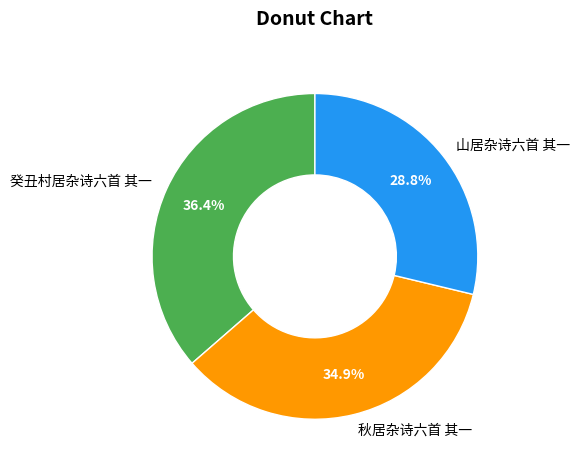

Is there any slice that represents more than half of the pie?

No